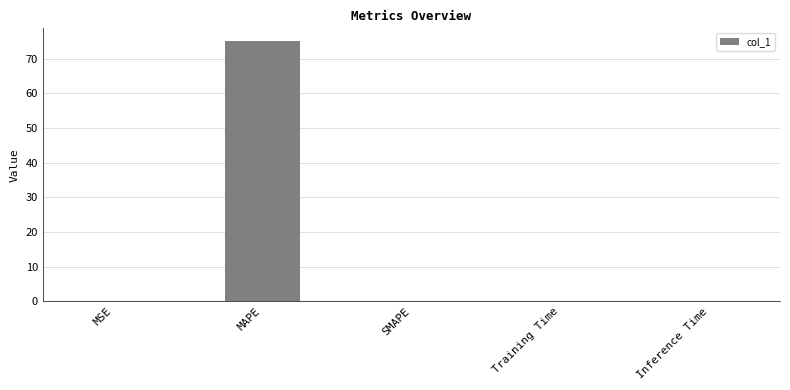

The chart shows a value of 36.9 at MAPE. True or false?

False